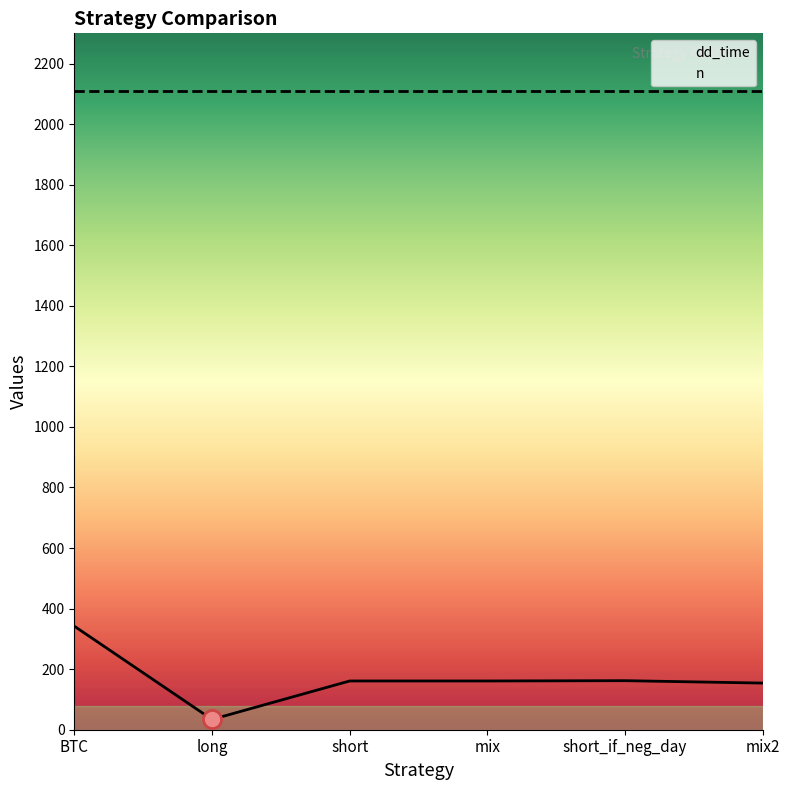

What is the greatest value displayed?

2109